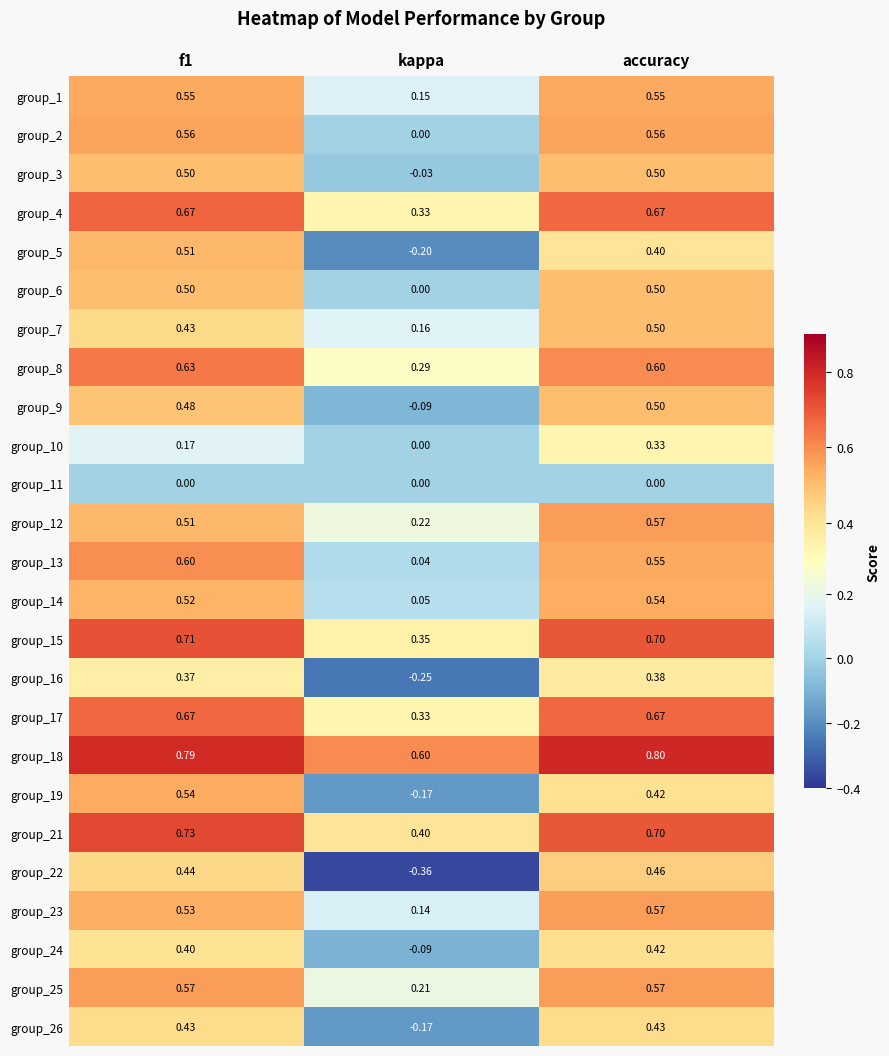

How many distinct data groups are displayed?

25